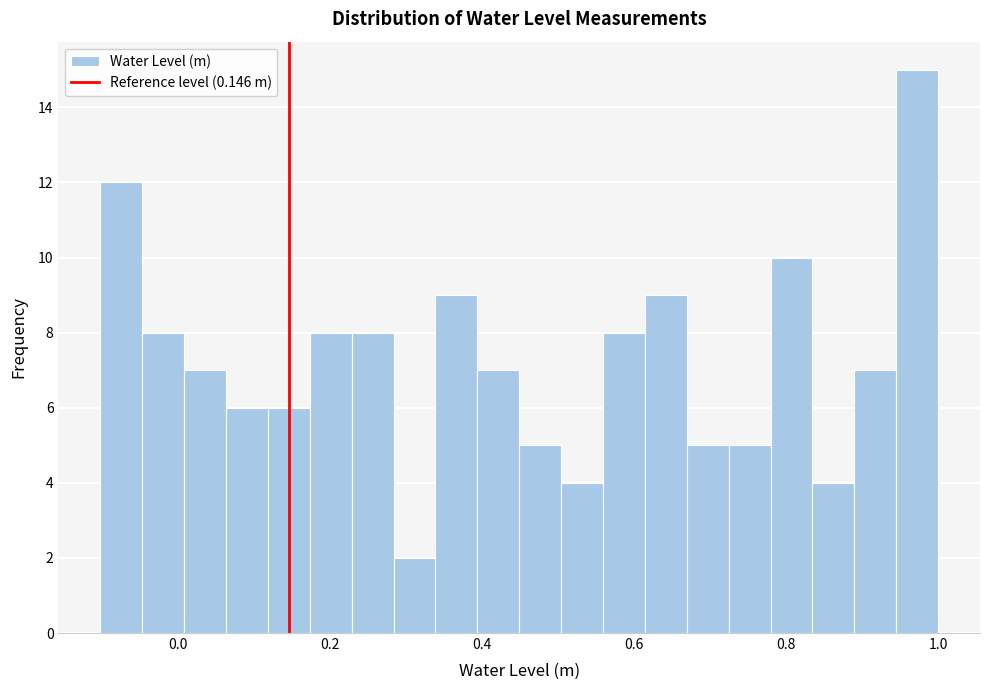

Read against the x-axis, roughly where is the centre of the tallest bar?

0.98